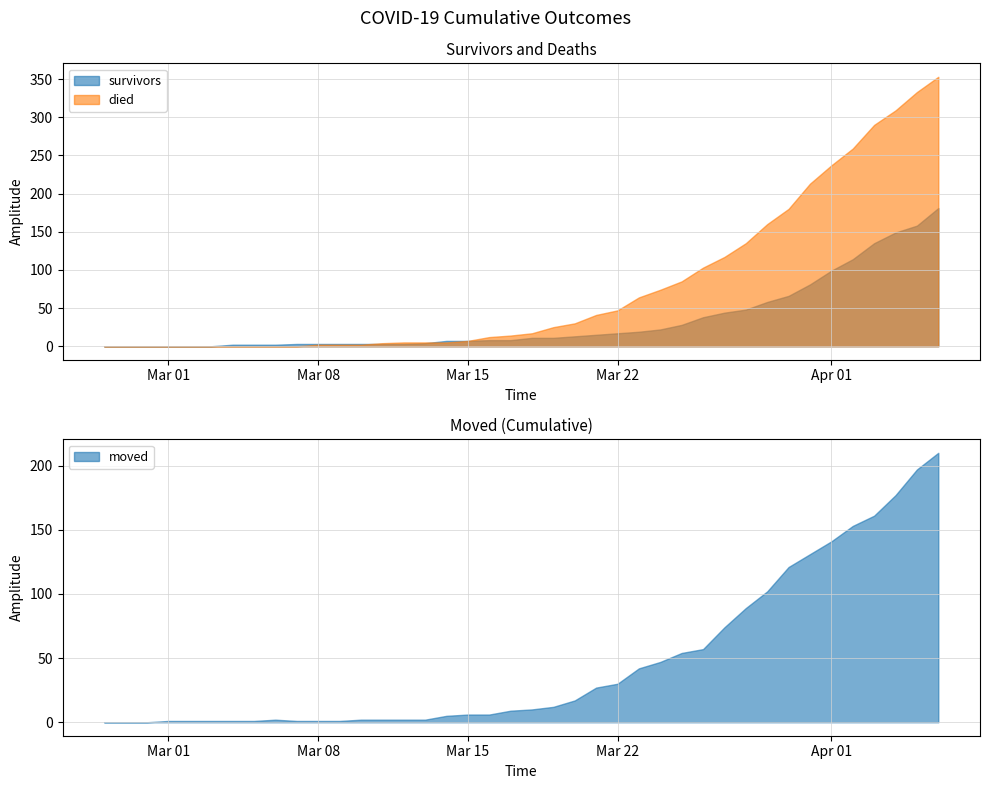

List the series in order of their peak value, lowest first.

survivors, moved, died